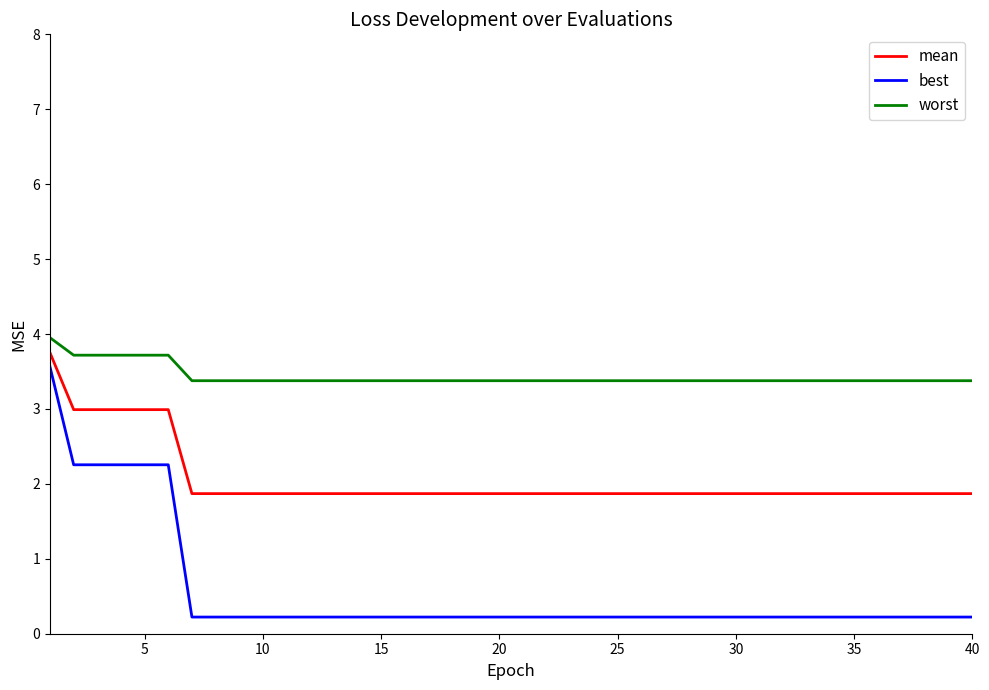

True or false: best and mean cross at least once.

False